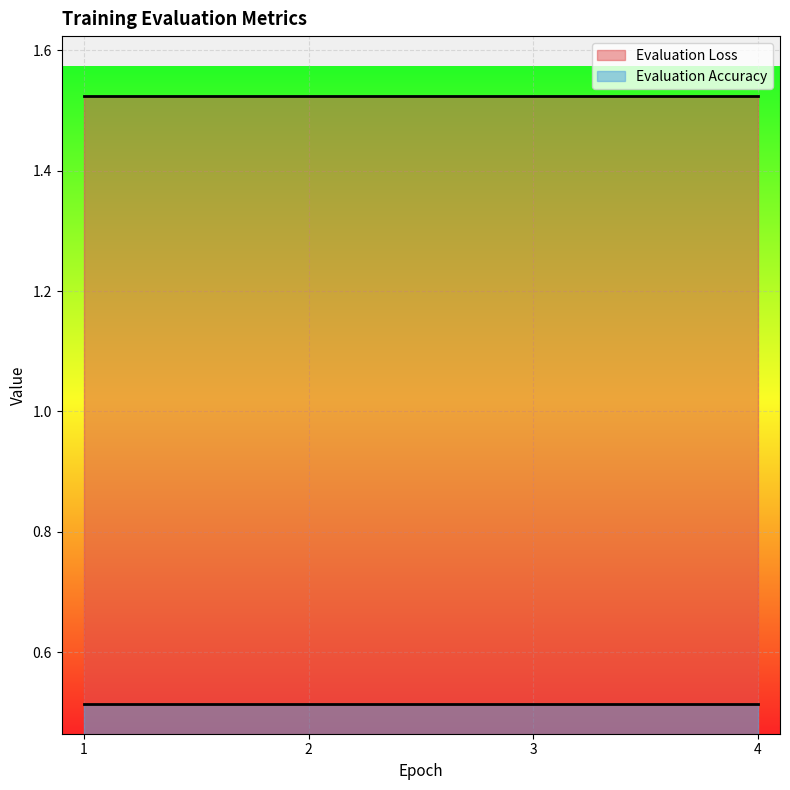

What is the sum of the Evaluation Loss values at 2 and 1?

3.0